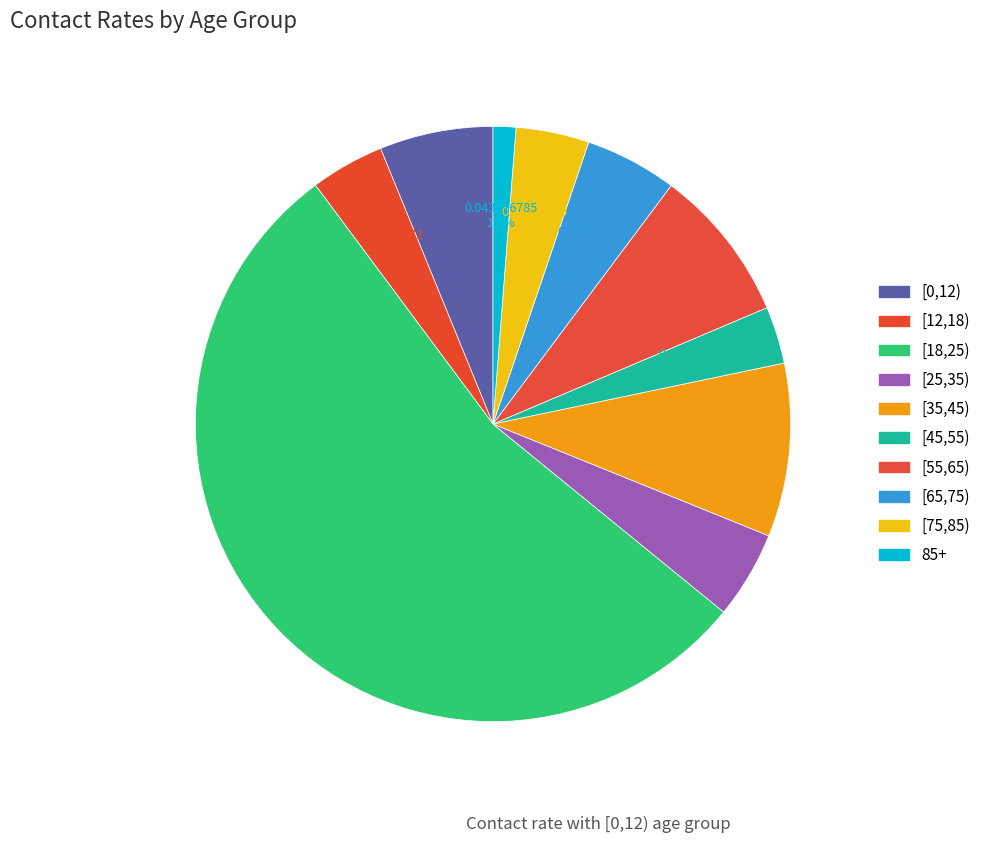

Rank the categories by value from lowest to highest.

85+, [45,55), [75,85), [12,18), [25,35), [65,75), [0,12), [55,65), [35,45), [18,25)